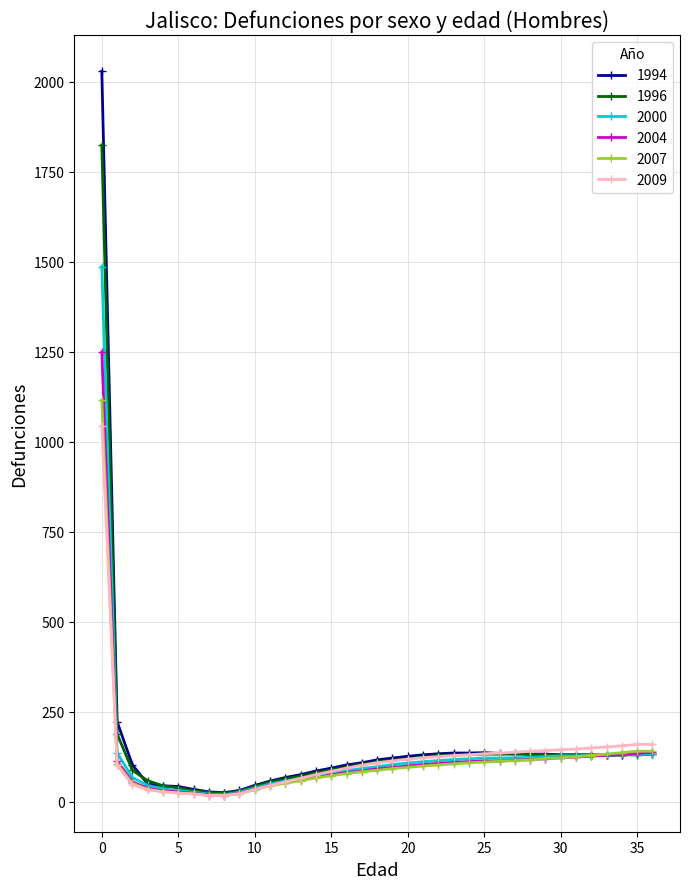

Which series has the widest spread of values?

1994